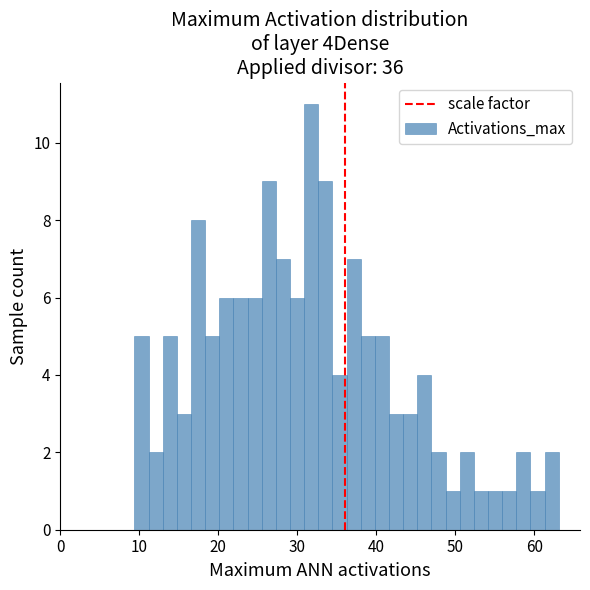

Around what value on the x-axis is the tallest bar? Give the approximate position of its centre, as read against the axis.

32